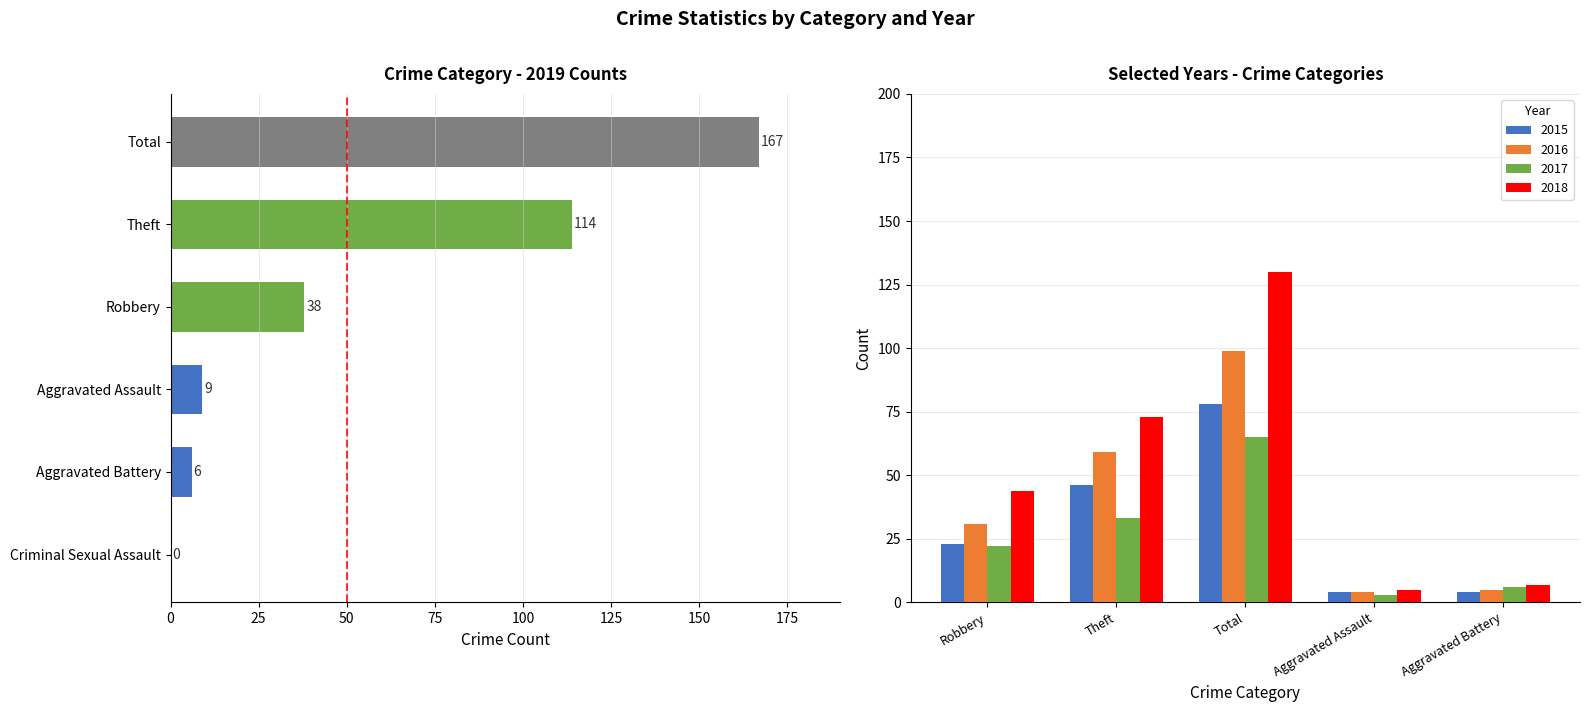

Is it true that 2019 equals 38 at Robbery?

True